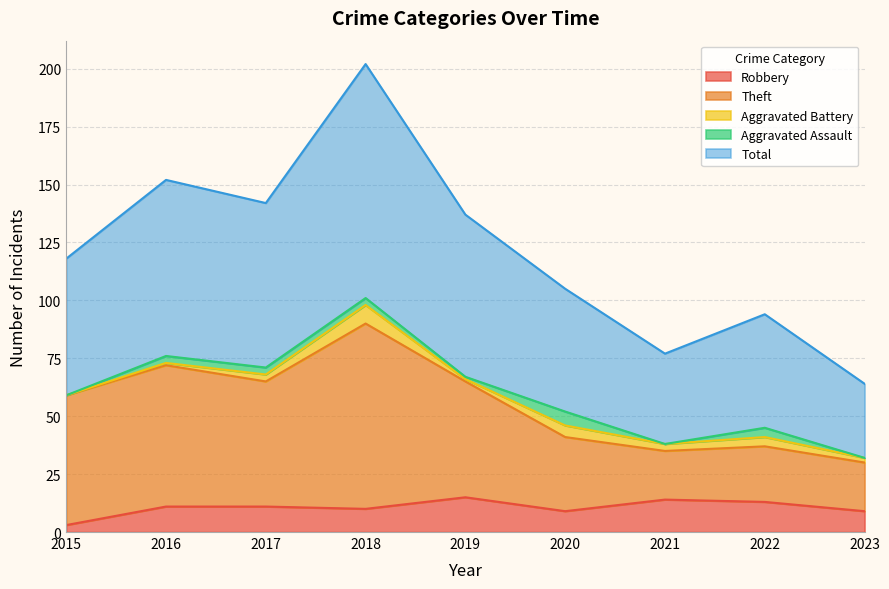

What is the value of the Theft point at the 8th from the left?

37